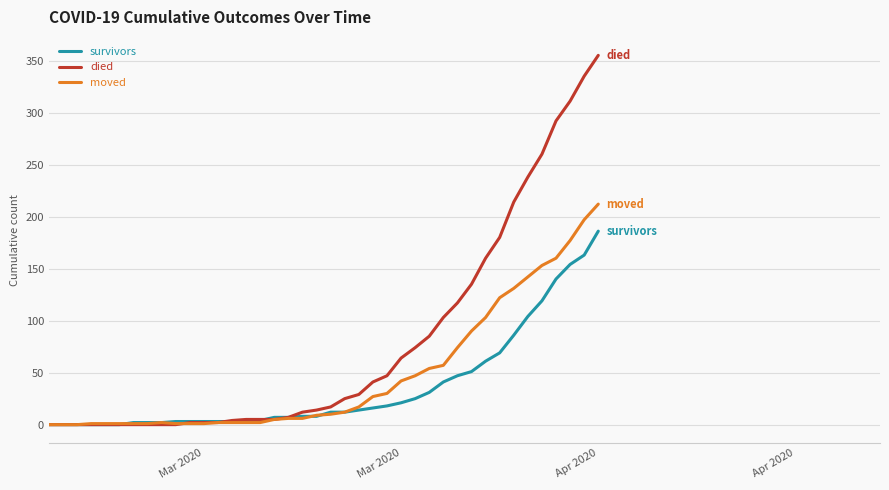

At how many categories does at least one series exceed 69?

14